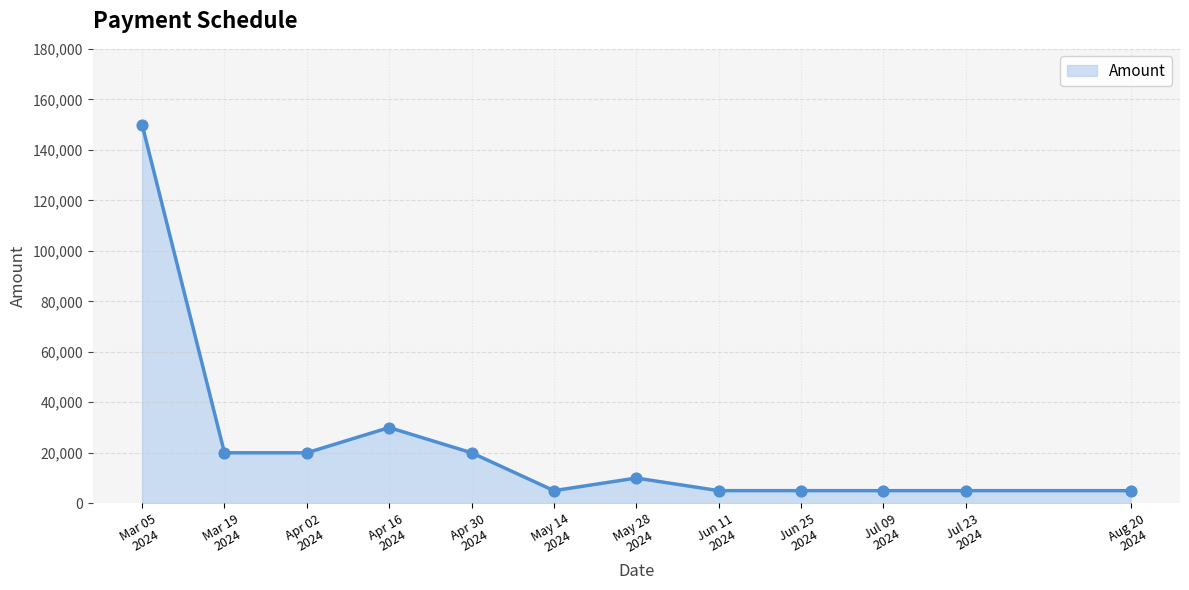

What is the difference between the maximum and minimum values?

145000